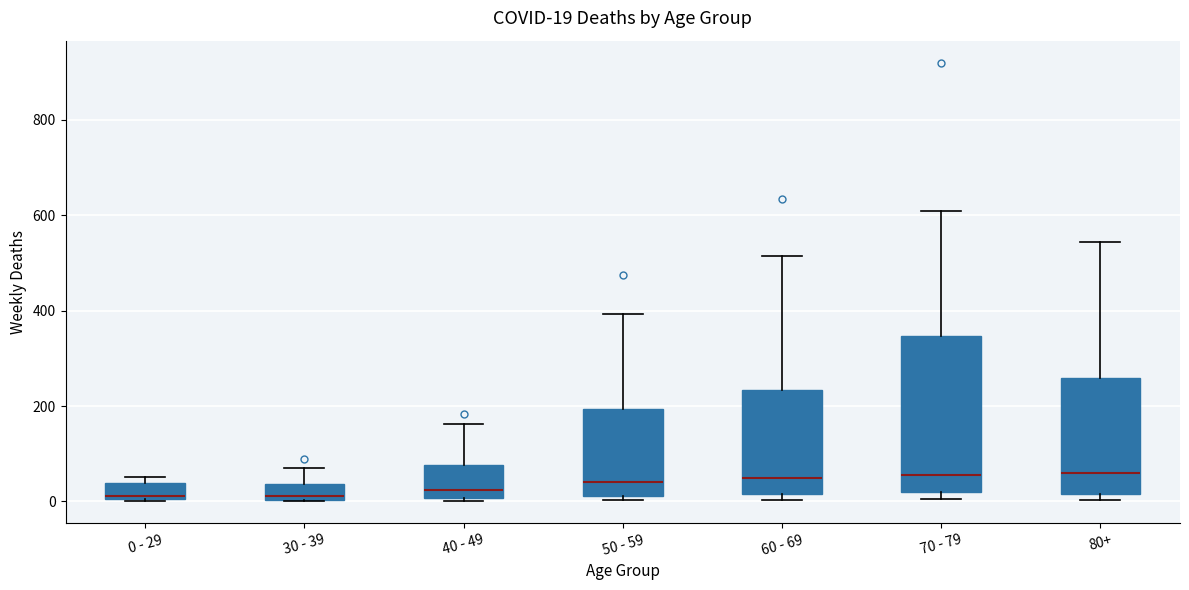

Which box is the tallest, from its lower edge to its upper edge?

70 - 79